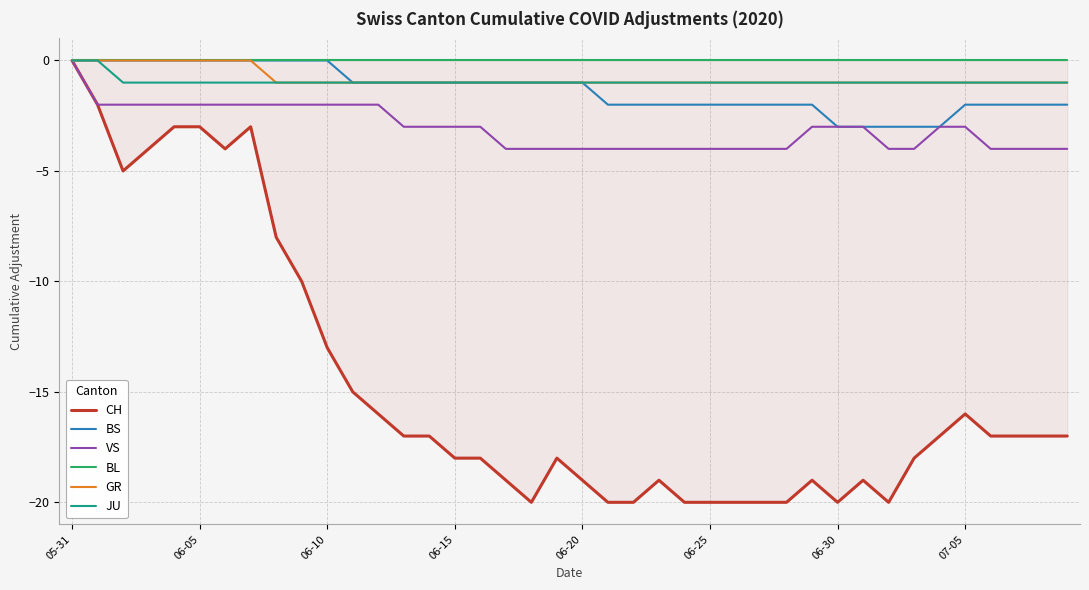

The JU series shows -2 at 9. True or false?

False